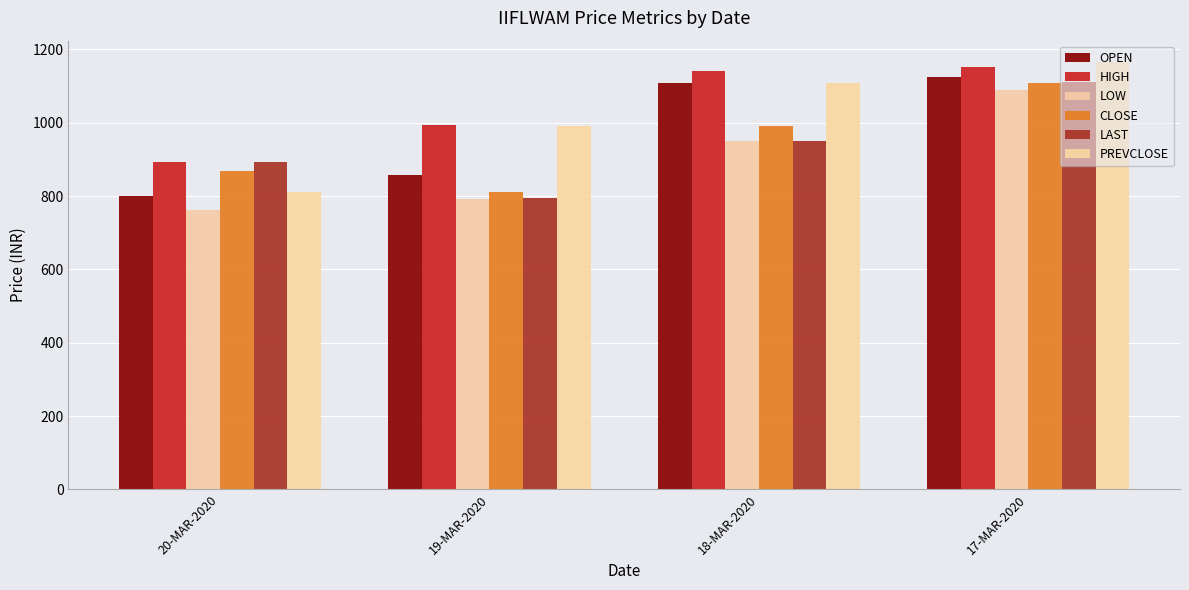

Which category has the lowest value in the LOW series?

20-MAR-2020